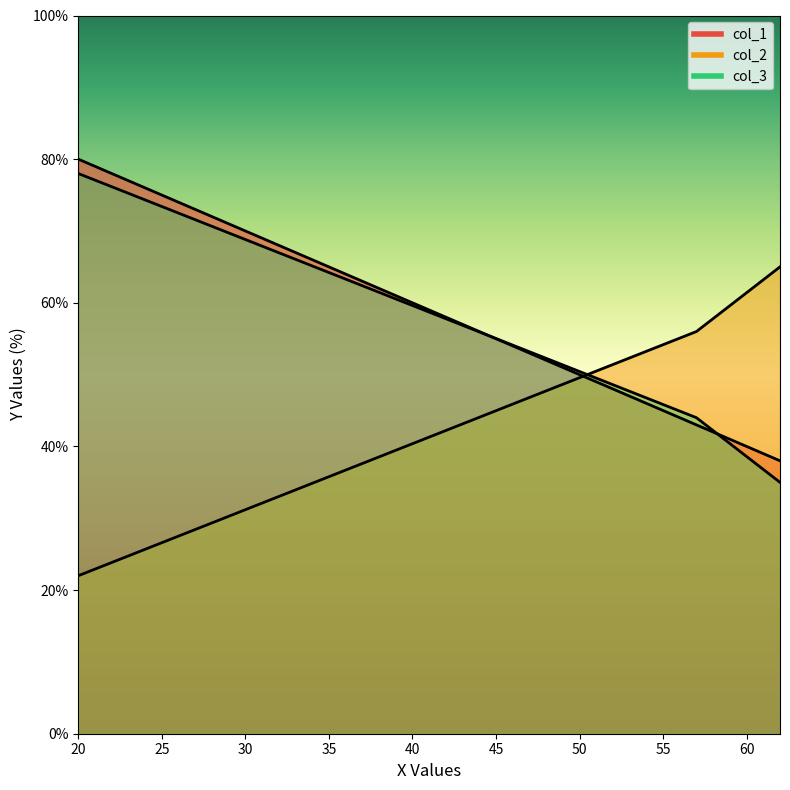

What is the sum of all col_2 values?

143